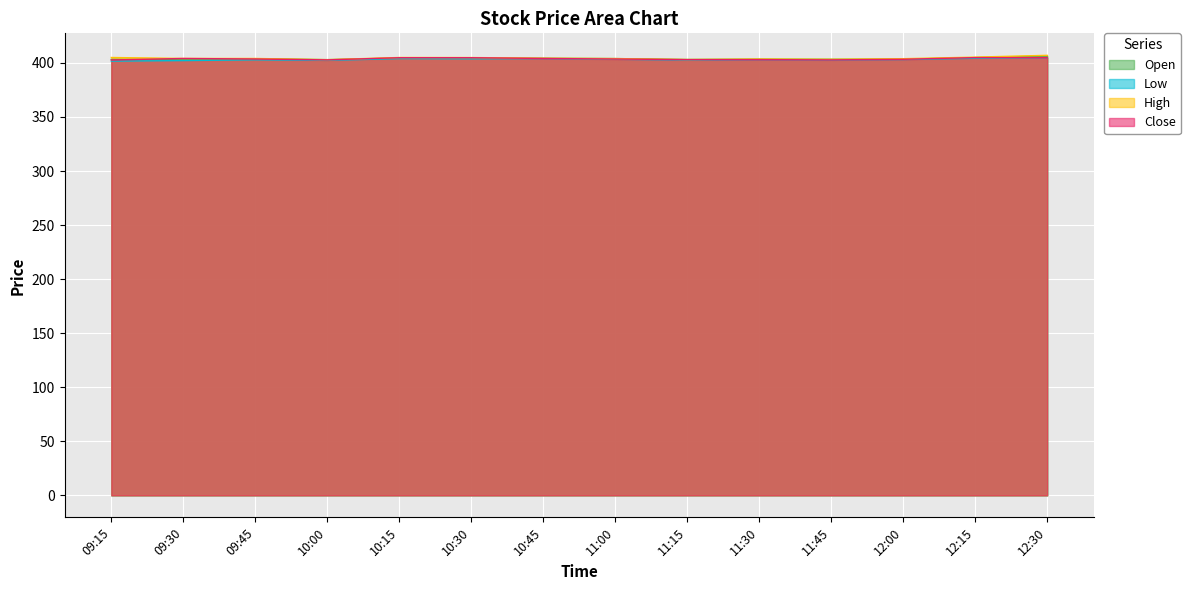

The Open series shows 404.4 at 10:30. True or false?

True